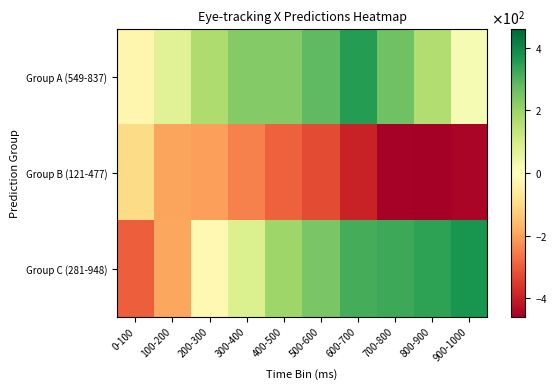

Rank the series by their maximum value, from highest to lowest.

Group C (281-948), Group A (549-837), Group B (121-477)